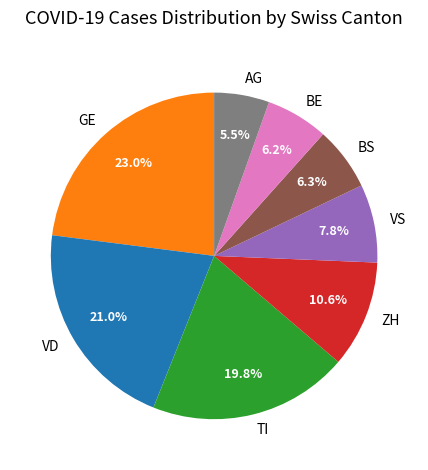

Which has a higher value, VD or BE?

VD